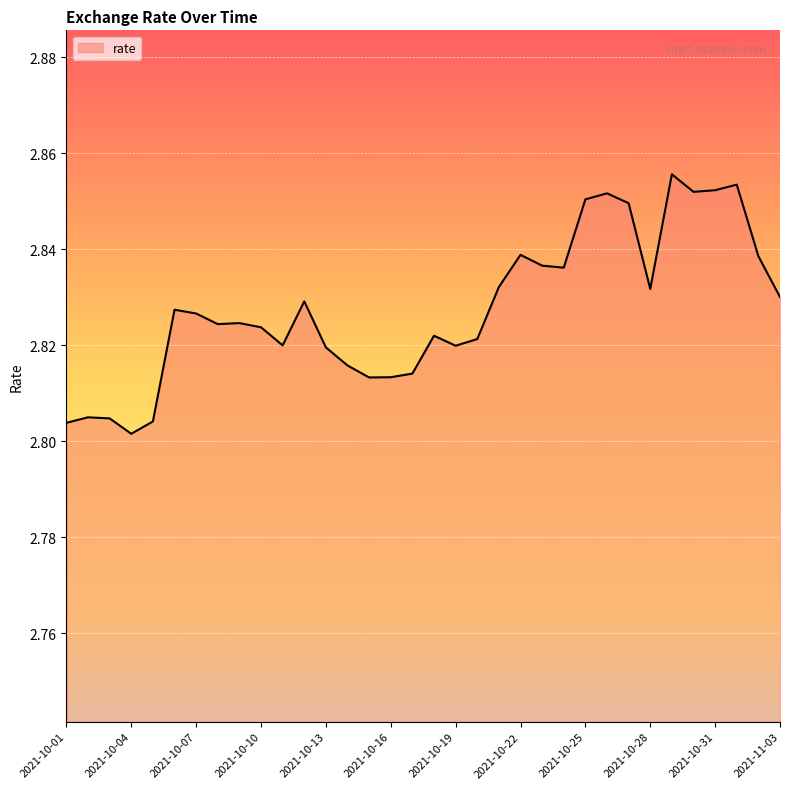

How many lines are shown in the chart?

1